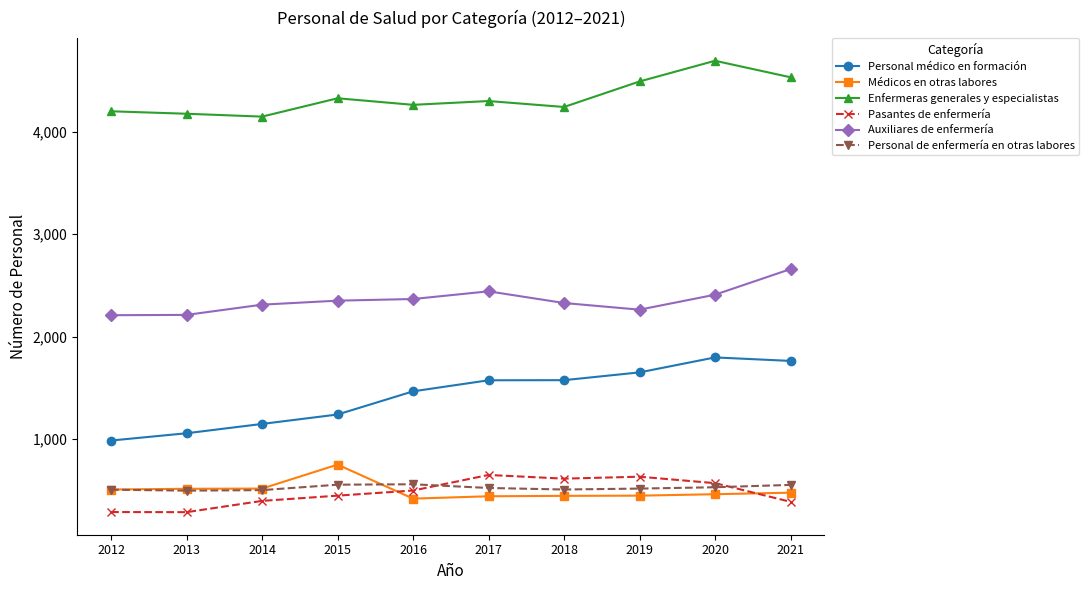

What is the total value across all series at 2013?

8743